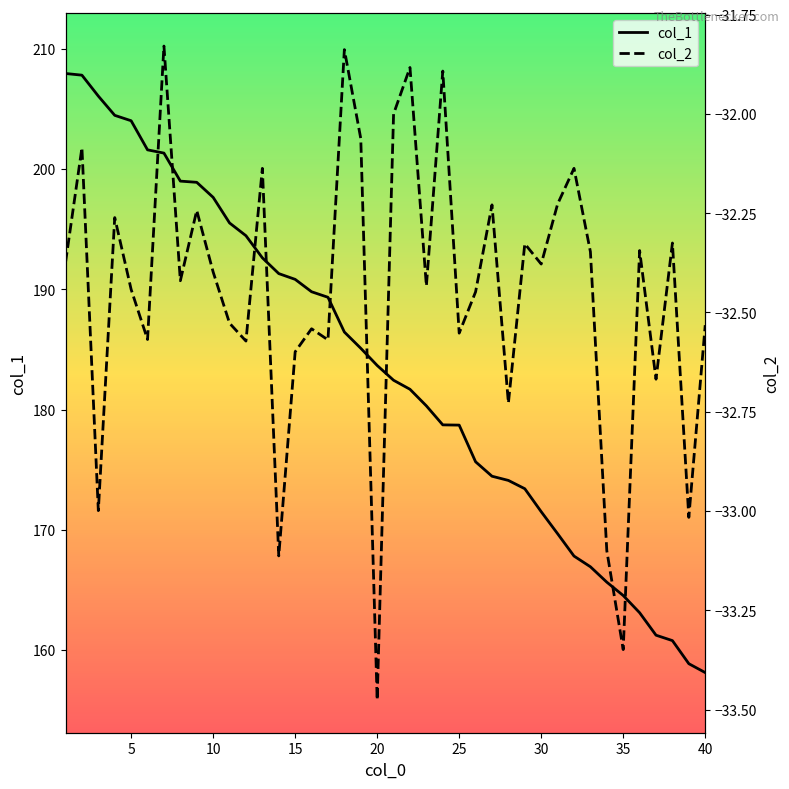

What is the average value of the col_1 series?

183.4